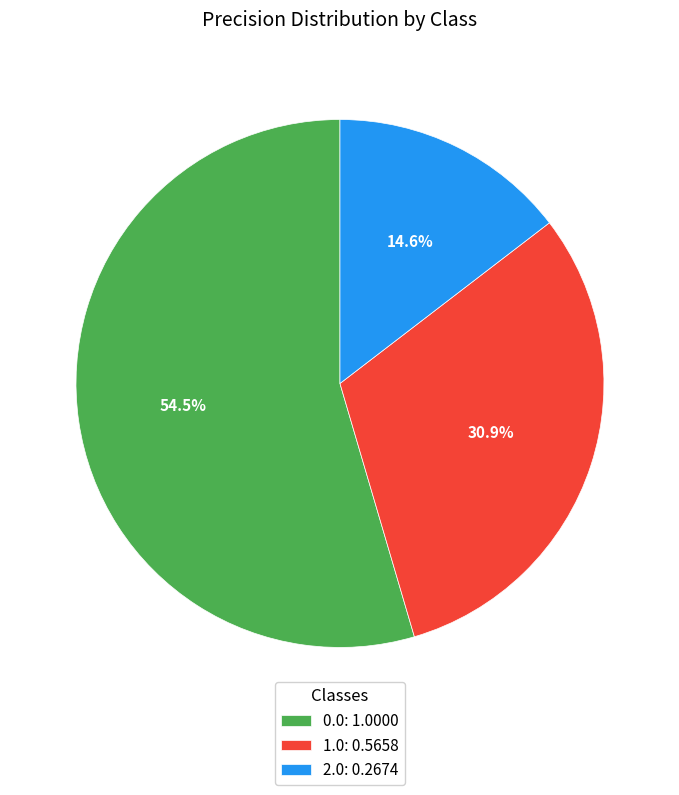

True or false: 1.0 accounts for 25% of the total.

False